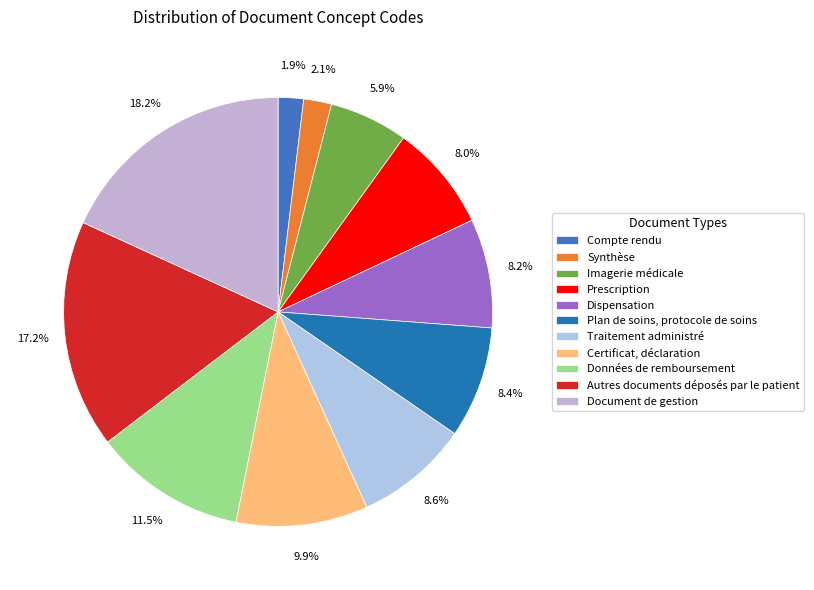

Is it true that Autres documents déposés par le patient is 24% of the pie?

False